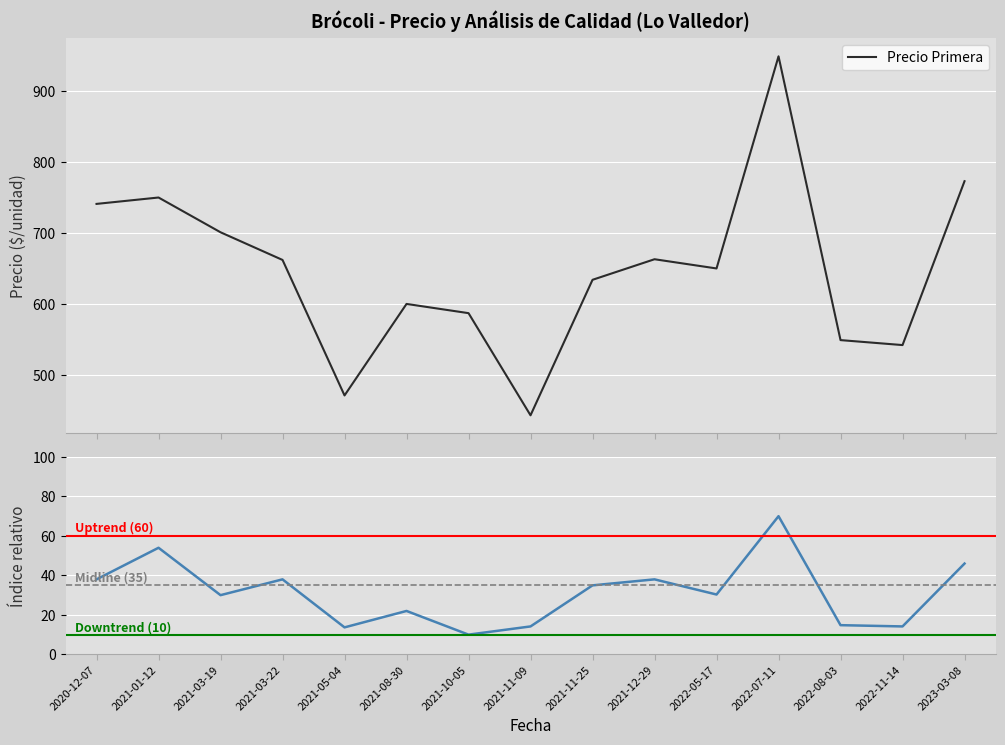

What is the sum of all Precio promedio ponderado Segunda values?

468.1